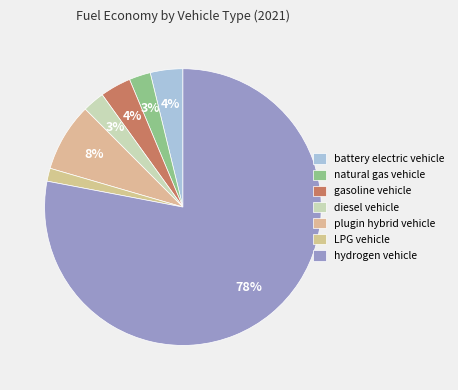

The gasoline vehicle slice represents 1% of the pie. True or false?

False